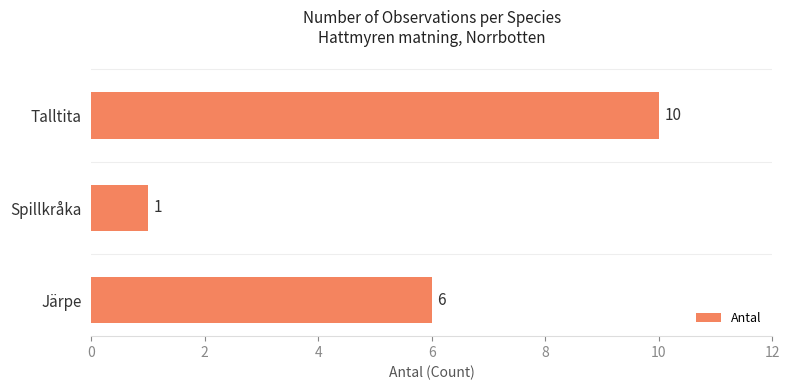

Reading bottom to top, what are all the values shown in this chart?

Järpe=6	Spillkråka=1	Talltita=10